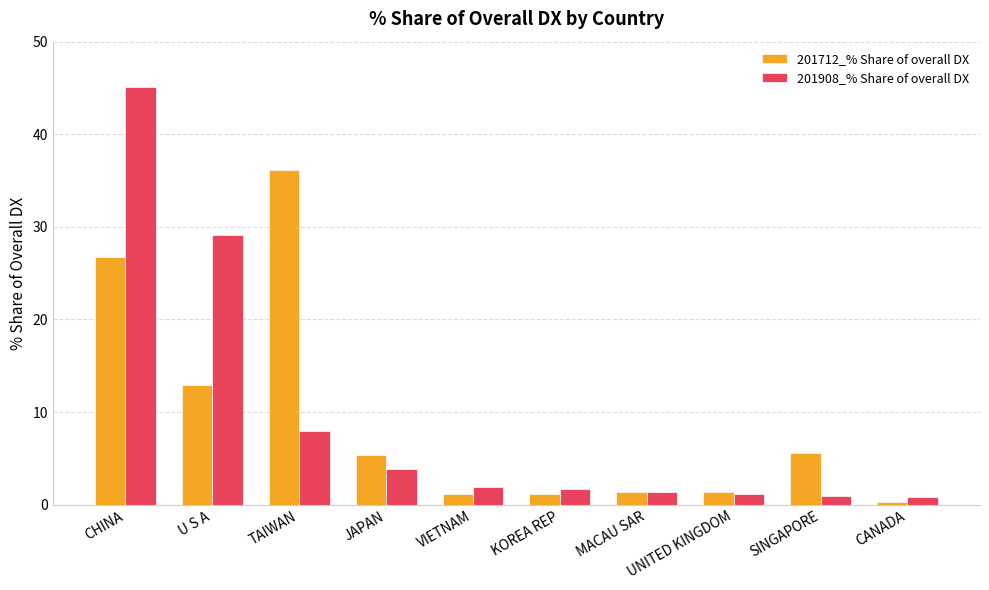

What is the approximate value of 201908_% Share of overall DX at KOREA REP?

1.7